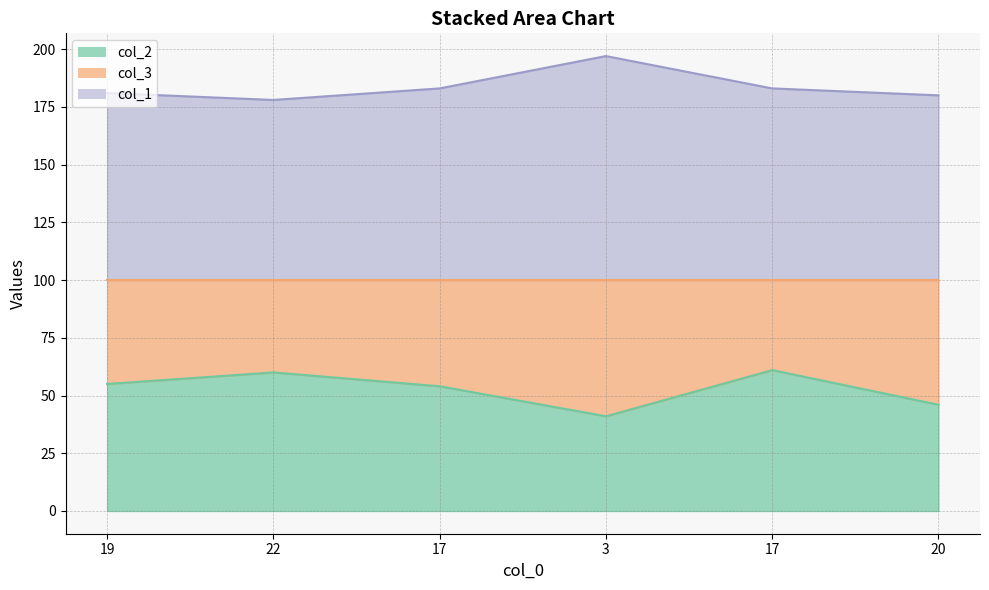

Which series changed the most between 3 and 20?

col_1